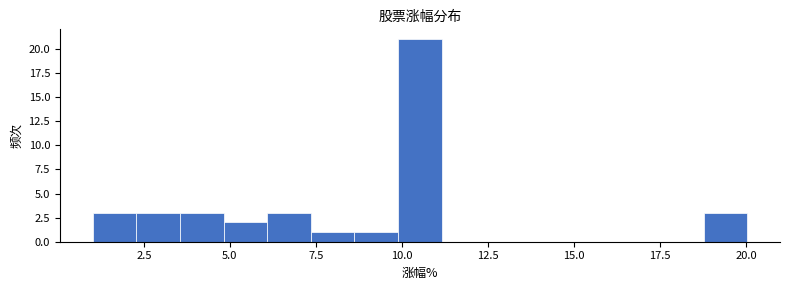

Read against the x-axis, roughly where is the centre of the tallest bar?

10.5